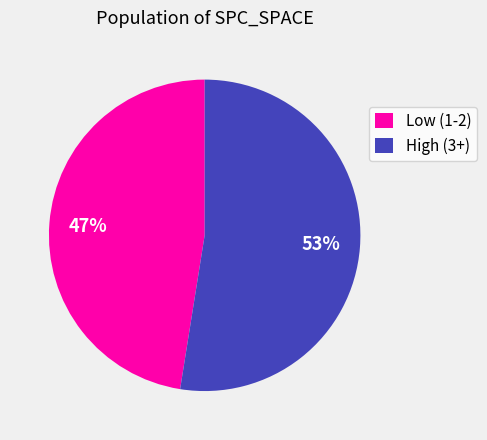

Between Low (1-2) and High (3+), which is larger?

High (3+)